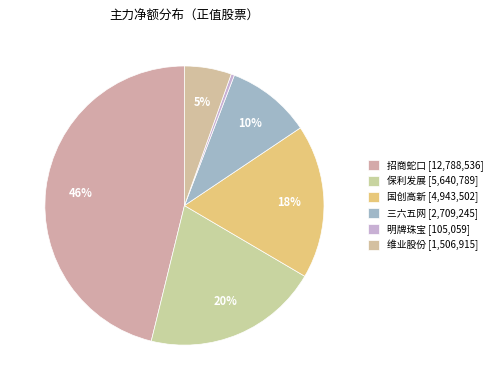

Count the number of slices in the pie.

6